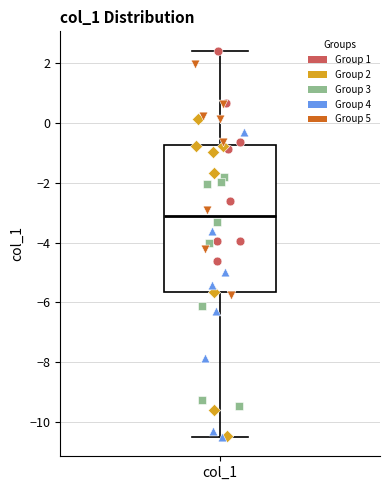

Read this box plot against the y-axis: the position of the median line, the range covered by the box, and the ends of both whiskers. The values are not printed on the chart, so give them approximately, as read against the axis.

median -3.2, box -5.6 to -0.8, whiskers -10.6 to 2.4